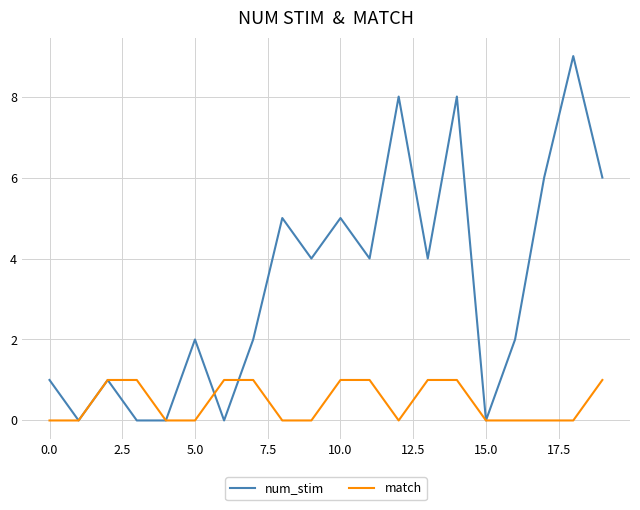

Which series has the widest spread of values?

num_stim